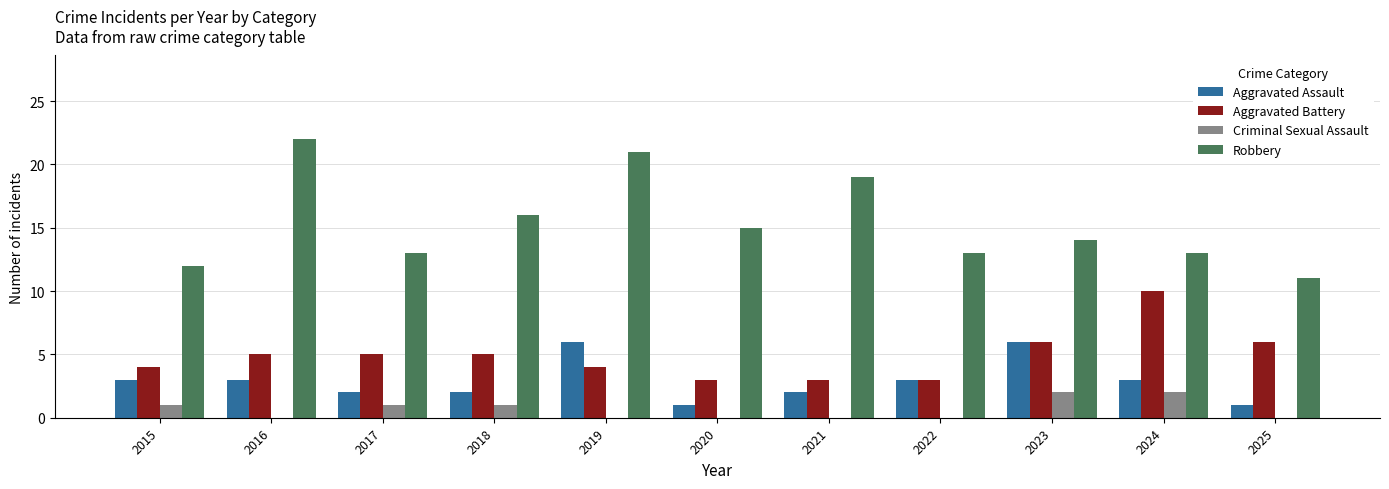

How many data points does each series have?

11